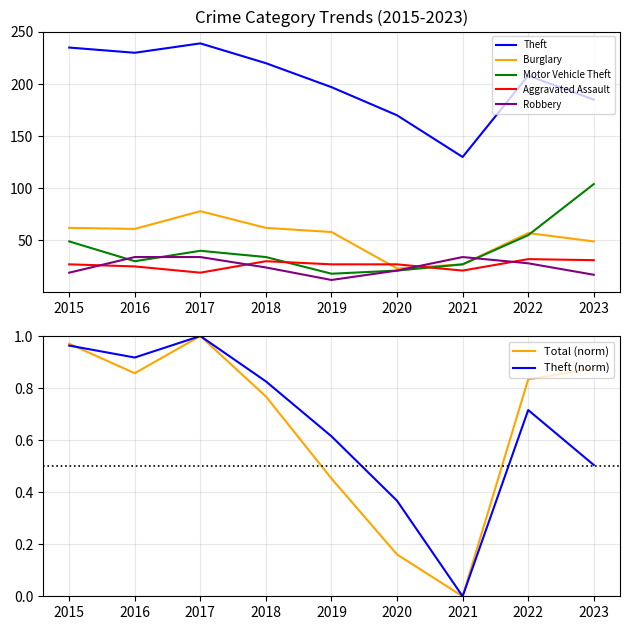

What is the sum of the Aggravated Assault values at 2021 and 2018?

51